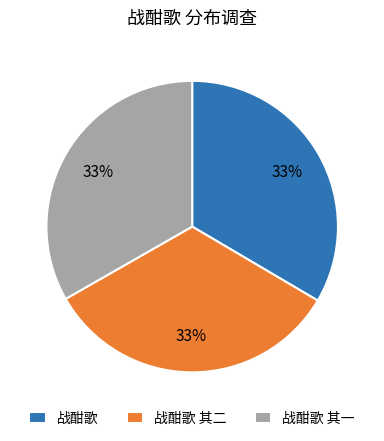

Does 战酣歌 其二 account for over 50% of the chart?

No